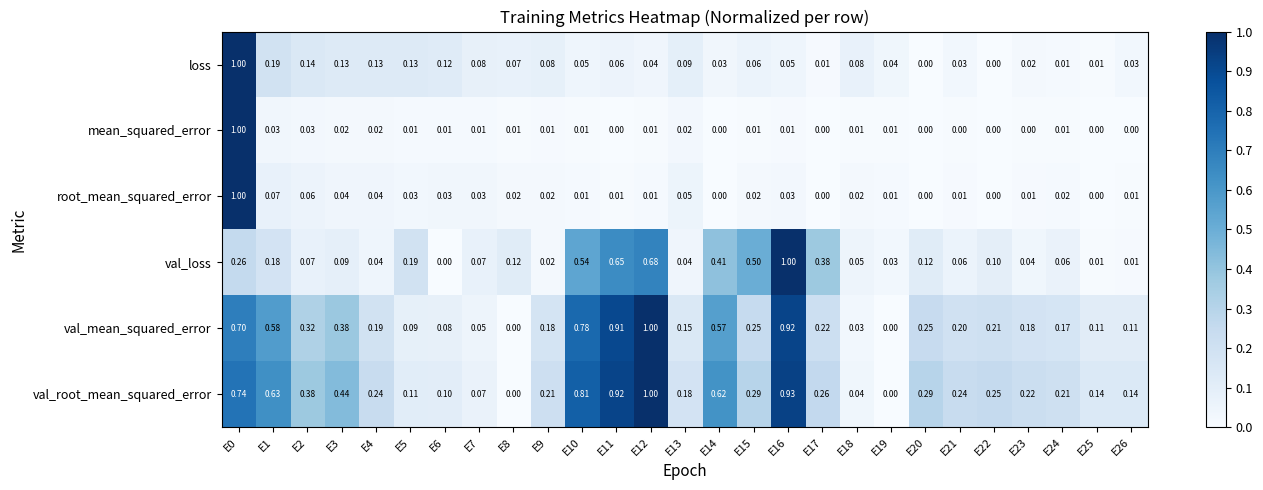

Between E5 and E19, which series saw the biggest shift?

val_loss